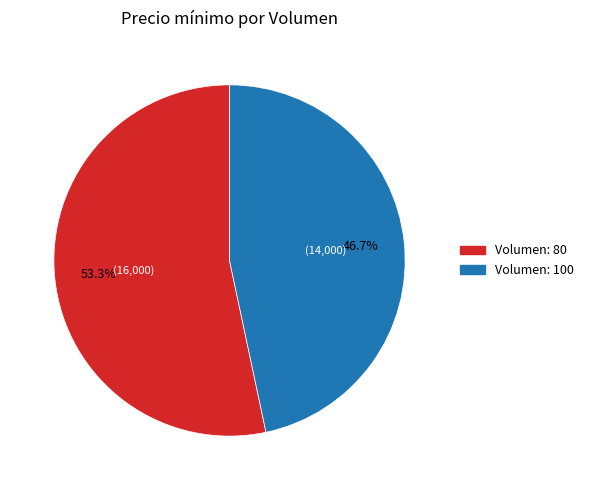

Rank the categories by value from highest to lowest.

Volumen: 80, Volumen: 100